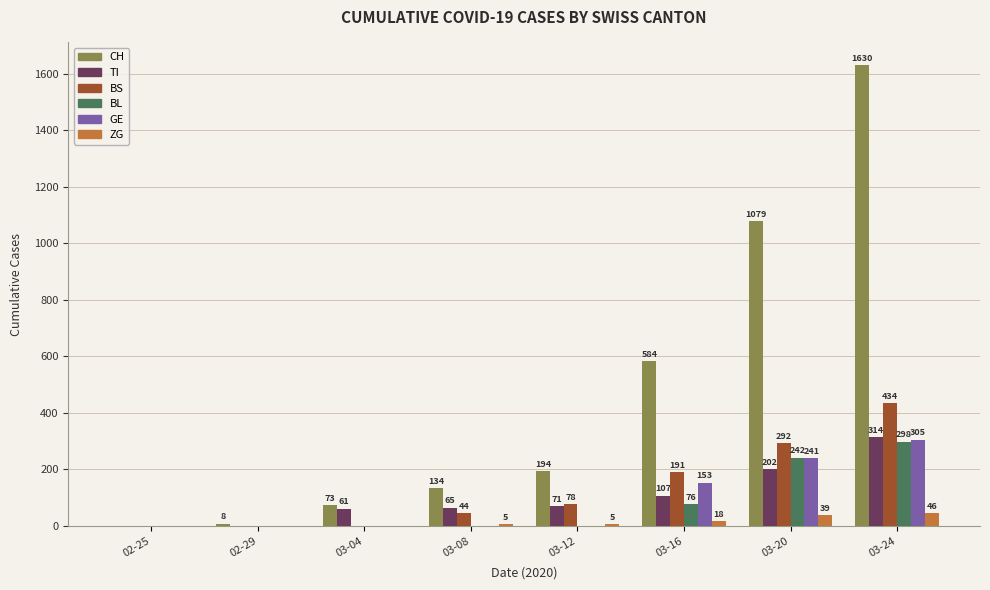

At which category does the chart reach its peak across all series?

03-24